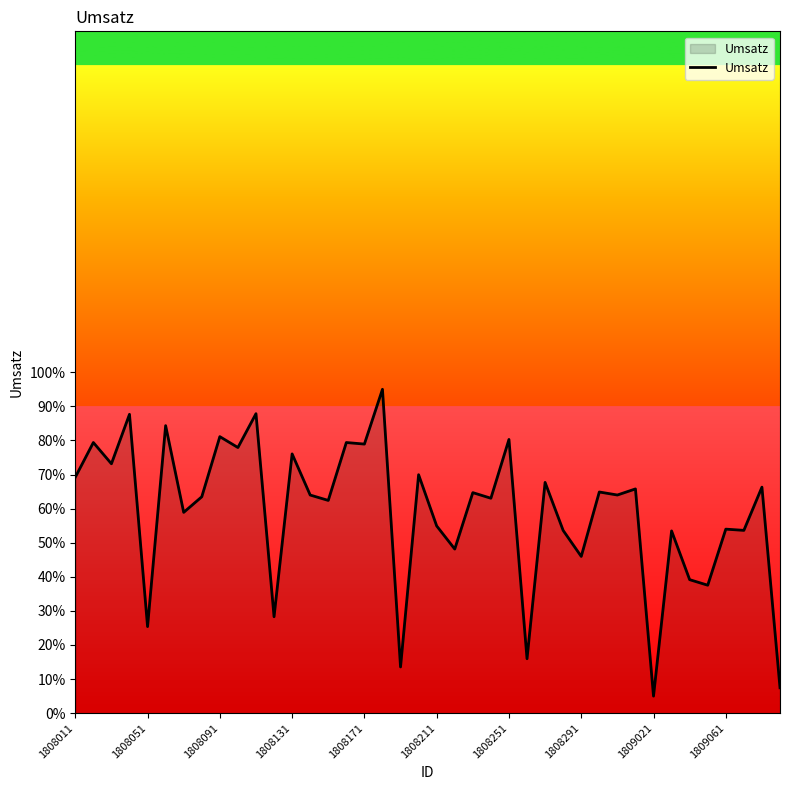

What is the difference between the maximum and minimum values?

90.0